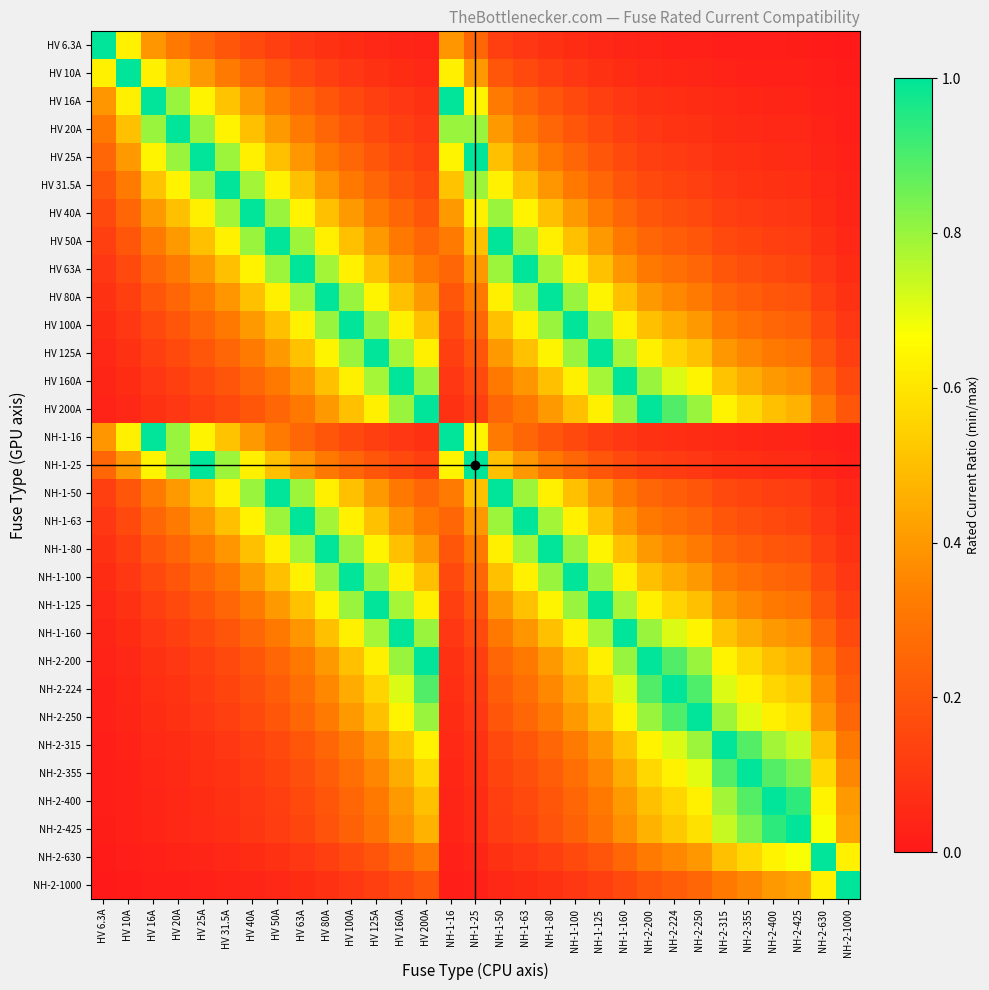

List the series in order of their peak value, lowest first.

HV 6.3A, HV 10A, HV 16A, HV 20A, HV 25A, HV 31.5A, HV 40A, HV 50A, HV 63A, HV 80A, HV 100A, HV 125A, HV 160A, HV 200A, NH-1-16, NH-1-25, NH-1-50, NH-1-63, NH-1-80, NH-1-100, NH-1-125, NH-1-160, NH-2-200, NH-2-224, NH-2-250, NH-2-315, NH-2-355, NH-2-400, NH-2-425, NH-2-630, NH-2-1000